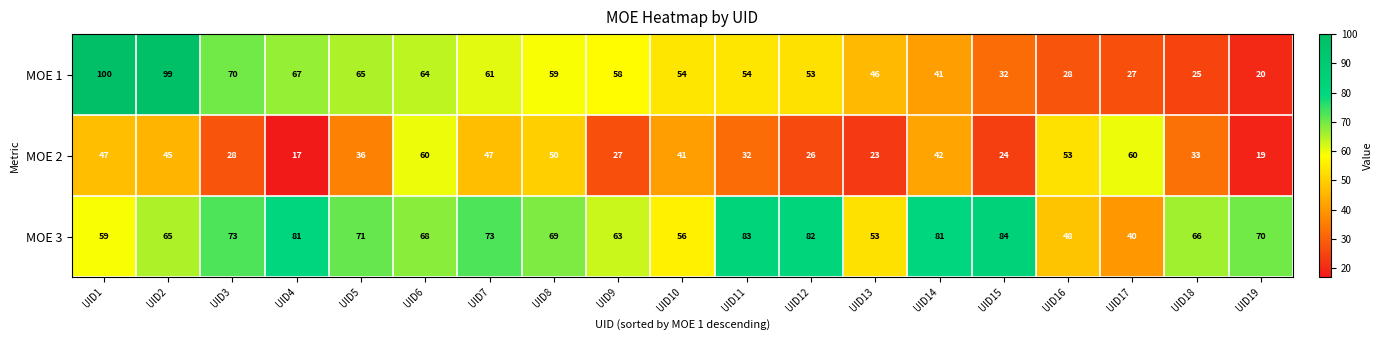

Rank the series by their maximum value, from highest to lowest.

MOE 1, MOE 3, MOE 2